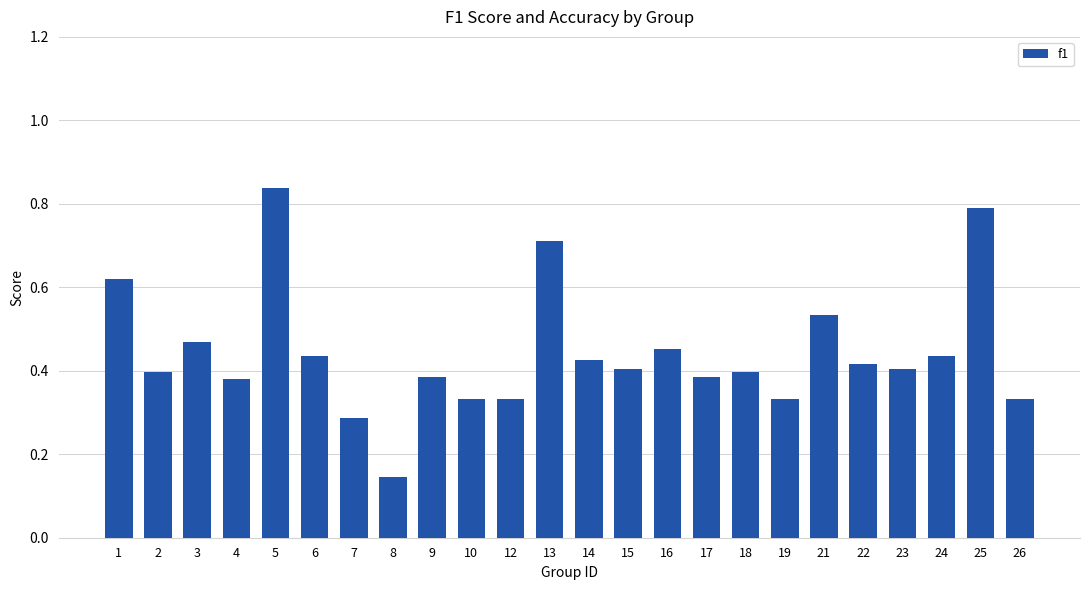

Is it true that the value at 12 is 0.1?

False